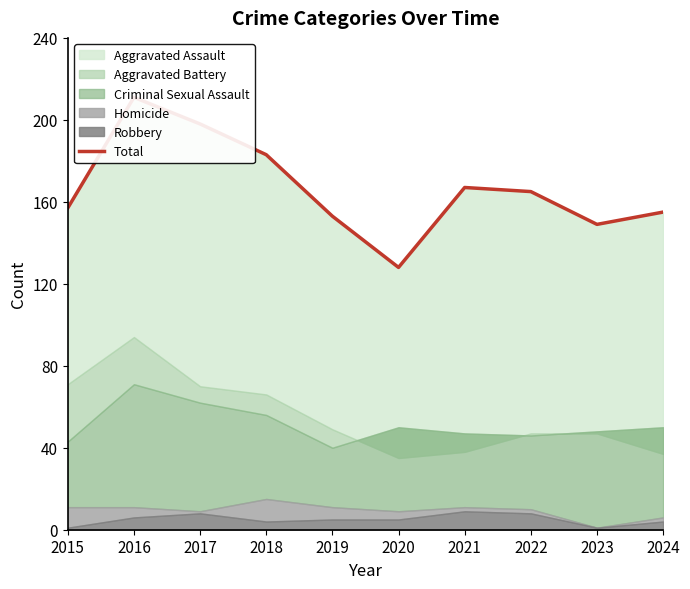

Approximately how many times larger is the value at 2015 compared to 2021?

0.9